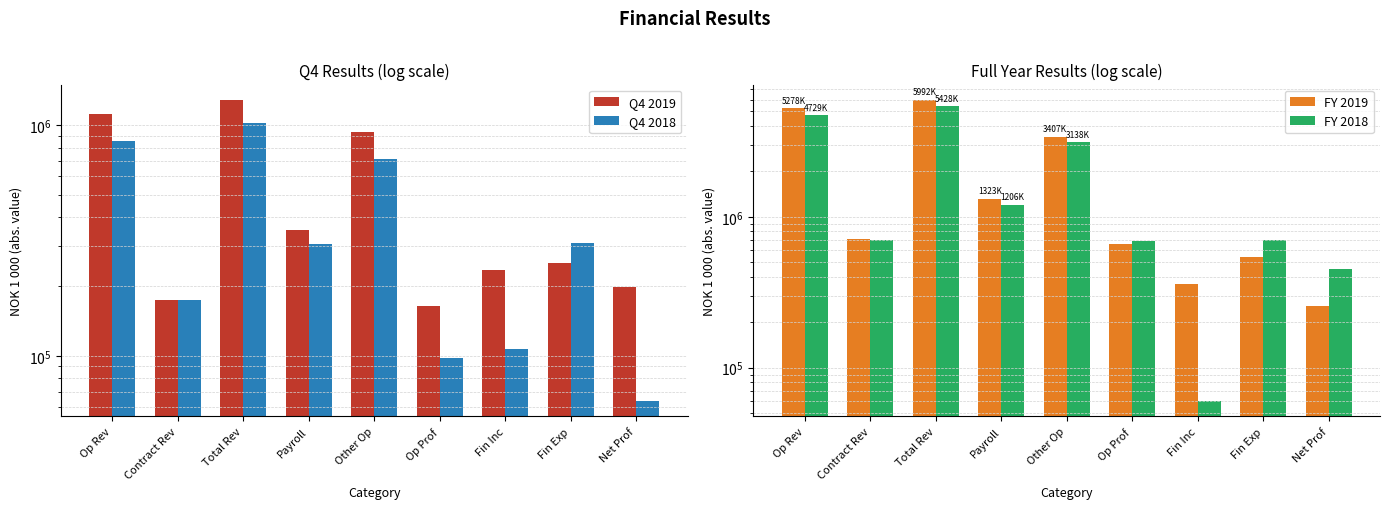

What is the label of the 4th bar from the left?

Payroll